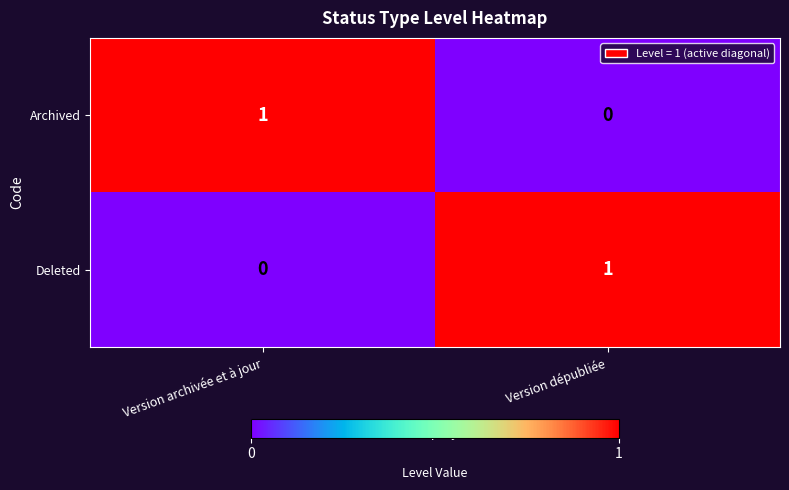

At which label is Deleted closest to 0?

Version archivée et à jour